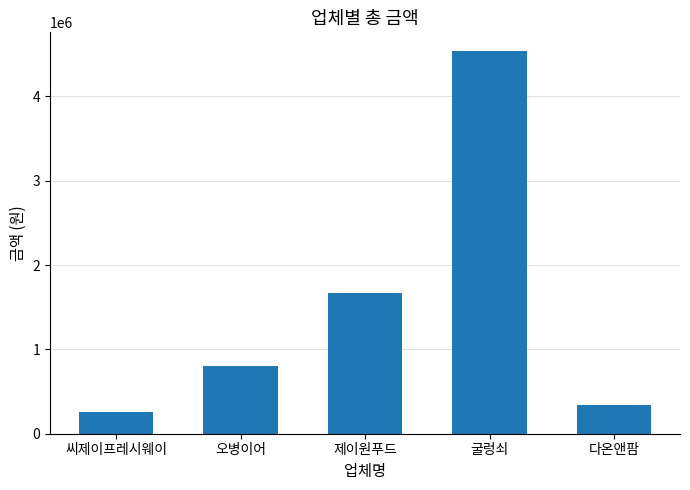

Reading left to right, list all the values displayed in this chart.

259949	800000	1666000	4534000	336000